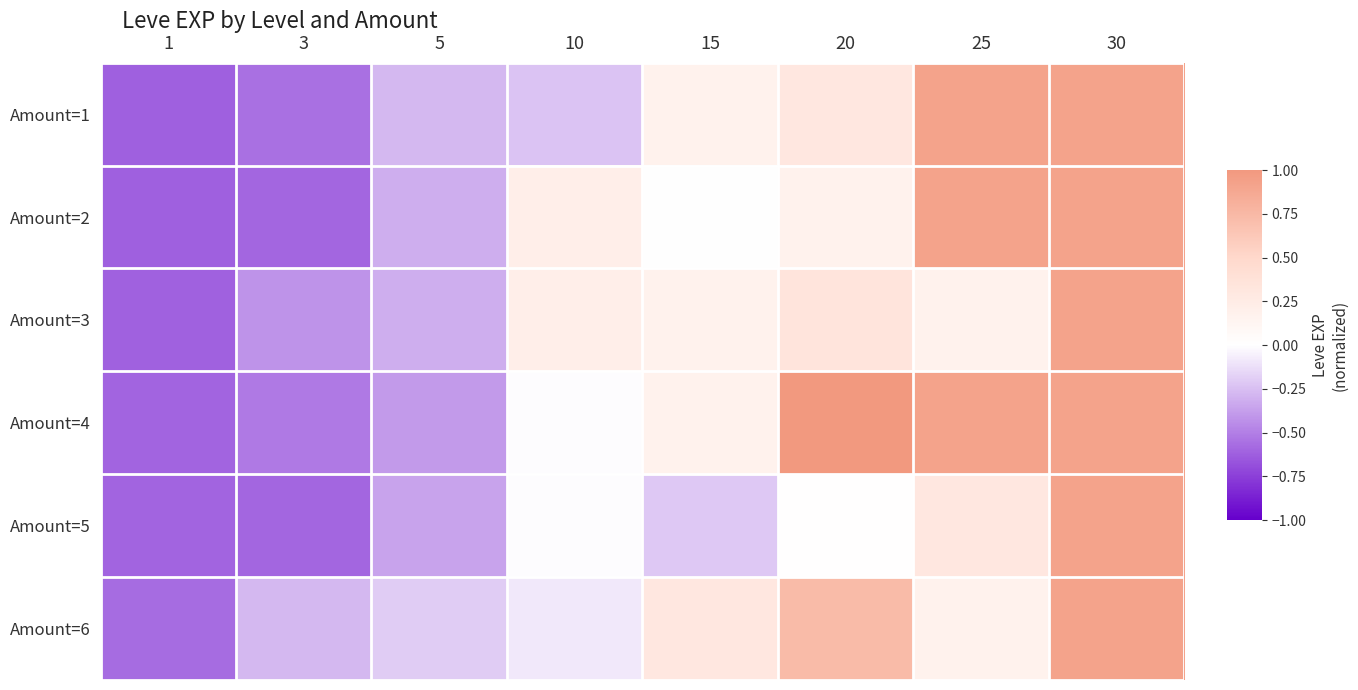

At which category is the sum across all series the highest?

30